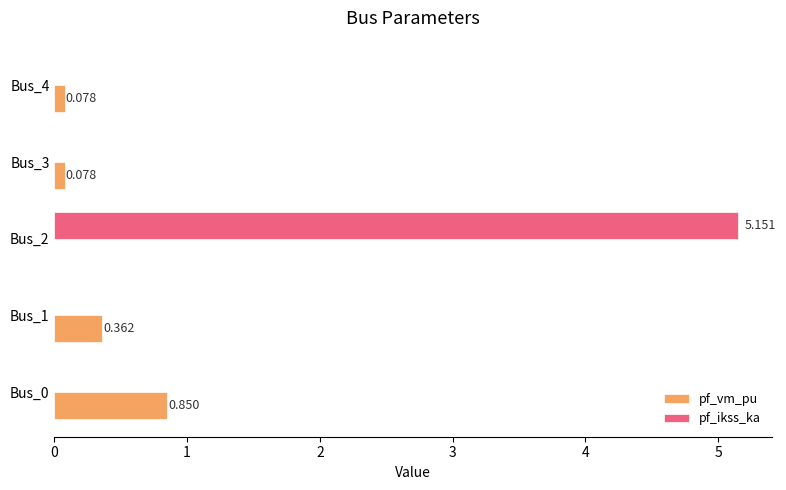

Which series has the largest total across all categories?

pf_ikss_ka